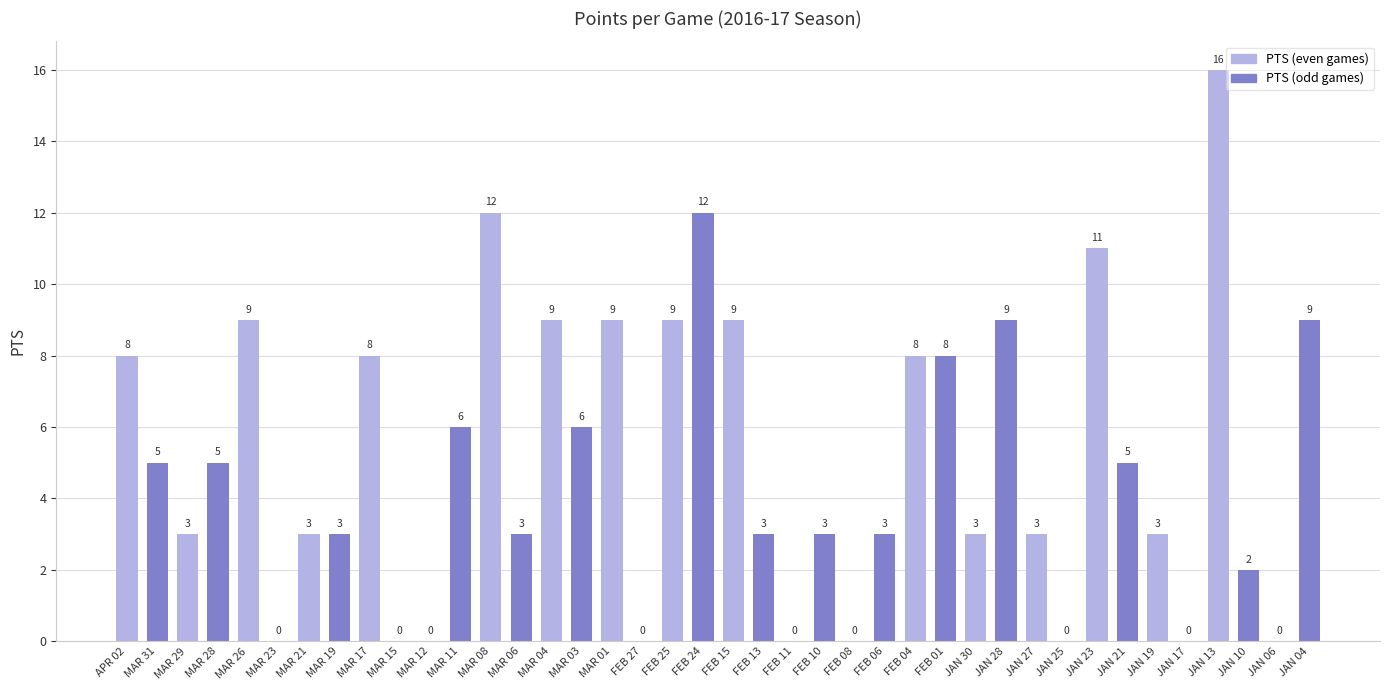

How many values are above zero?

31